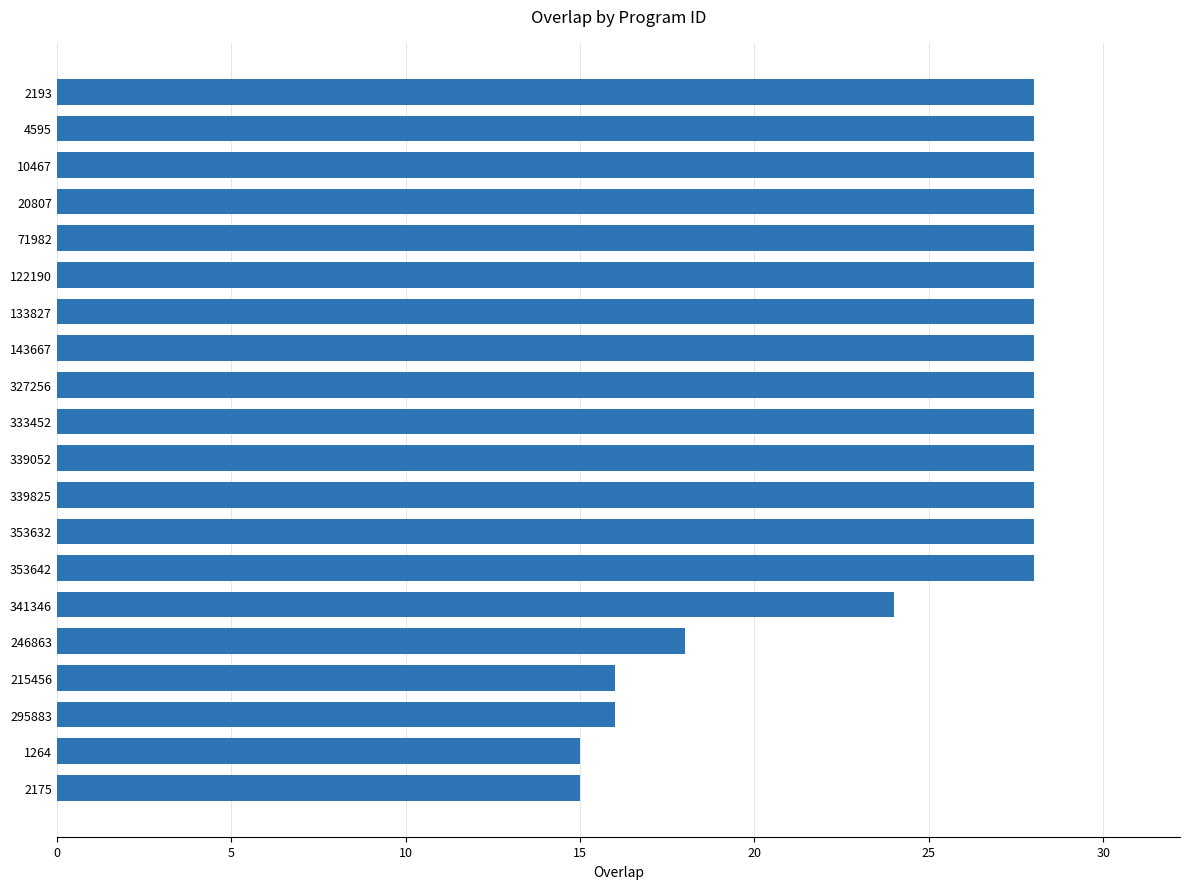

The value at 1264 is 9. True or false?

False